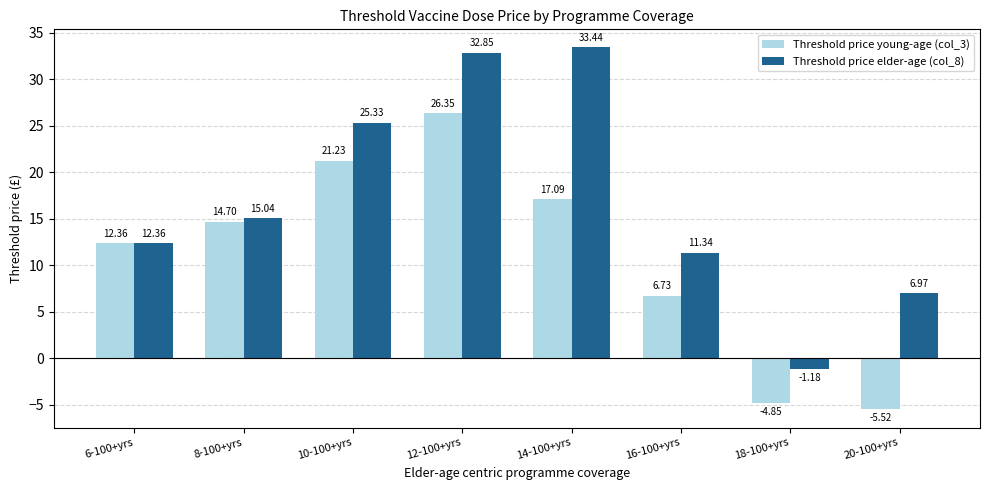

What is the sum of the Threshold price young-age (col_3) values at 8-100+yrs and 6-100+yrs?

27.1